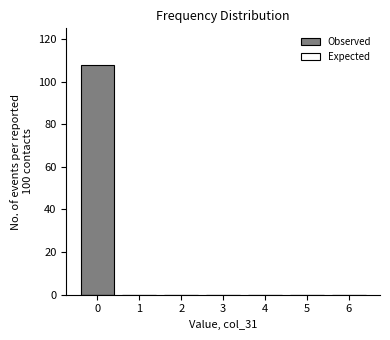

Reading left to right, transcribe all the data shown in this chart.

0=108	1=0	2=0	3=0	4=0	5=0	6=0